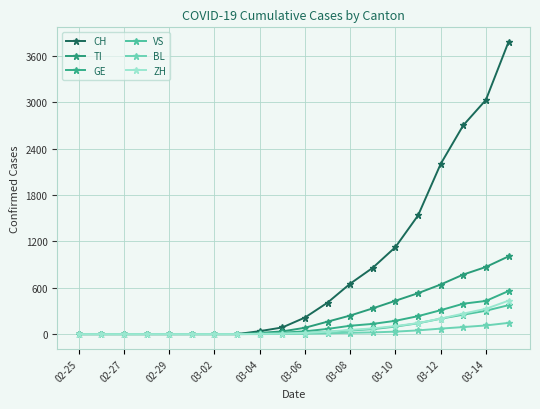

How many distinct data groups are displayed?

6